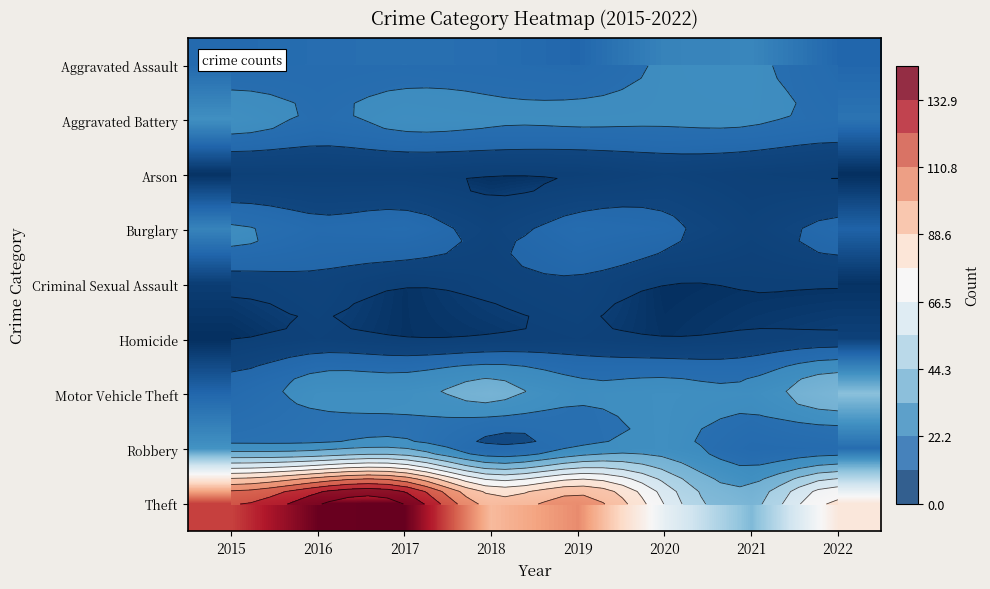

Is the value of Arson at 2015 greater than the value of Motor Vehicle Theft at 2021?

No